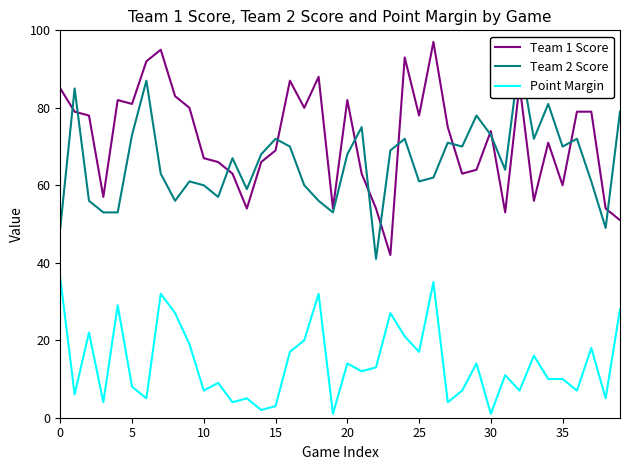

Between 15 and 21, which series saw the biggest shift?

Point Margin